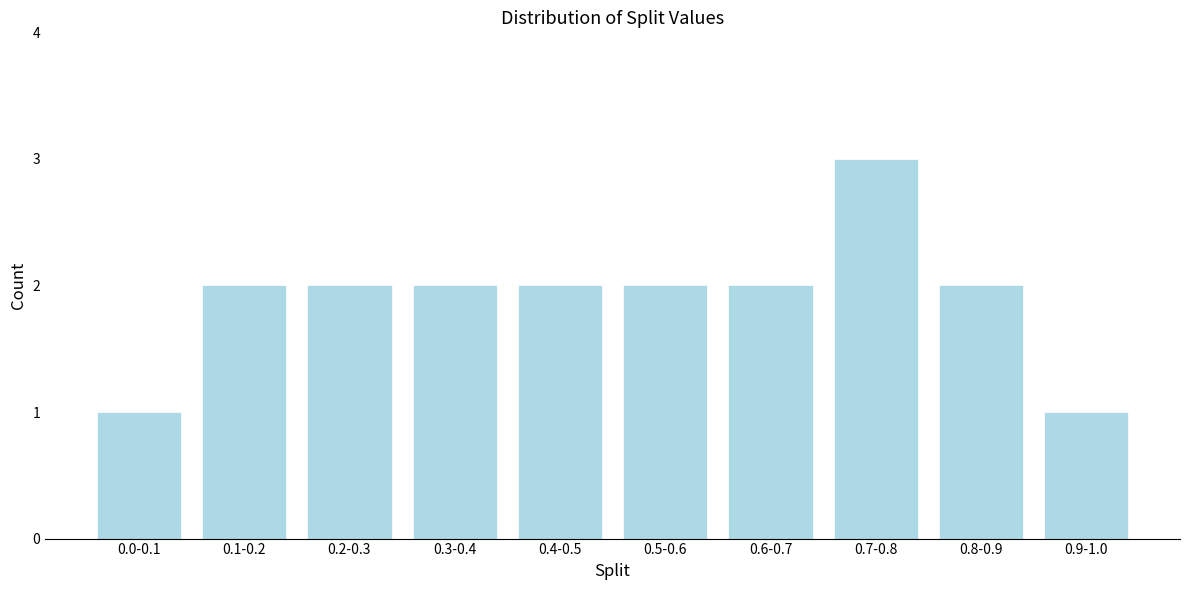

Reading right to left, transcribe all the data shown in this chart.

1	2	3	2	2	2	2	2	2	1